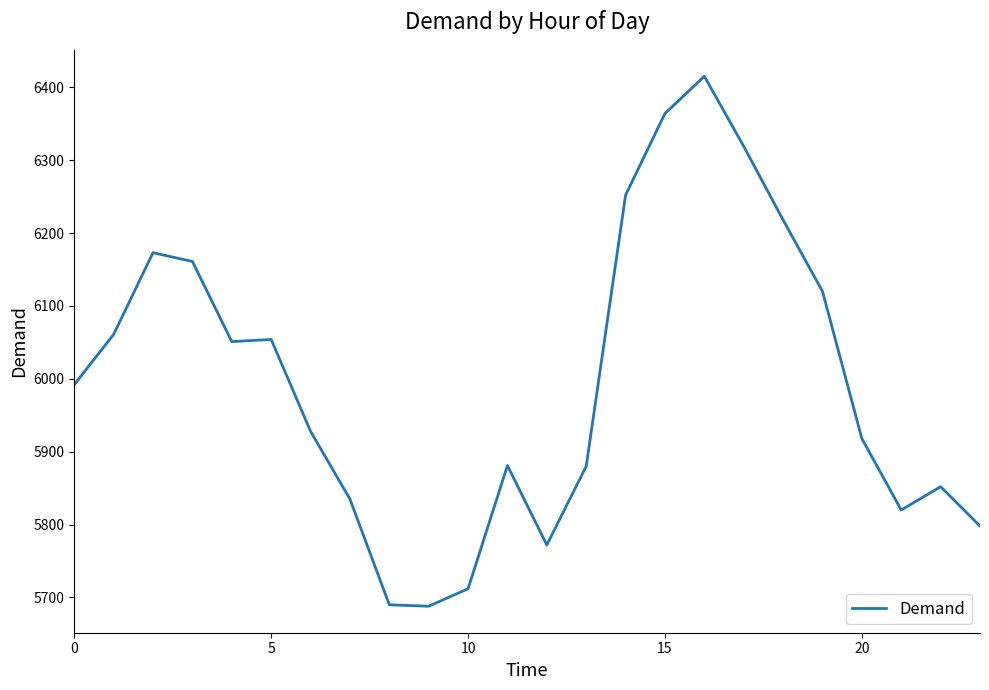

What is the minimum value shown in the chart?

5688